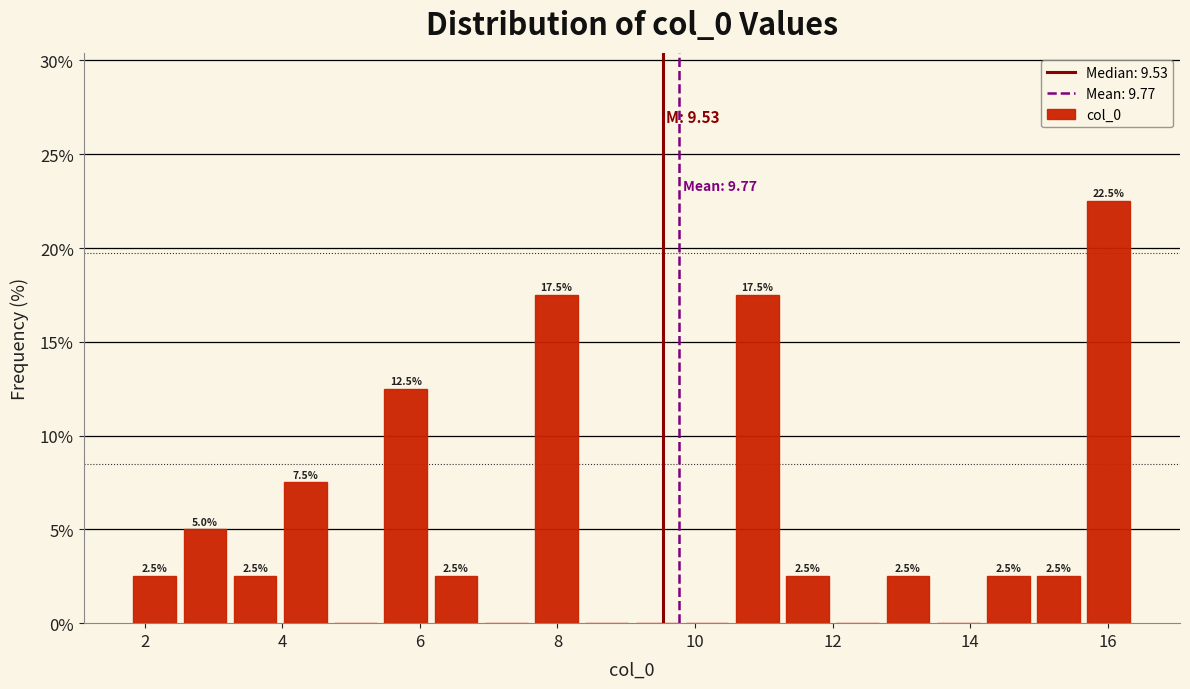

Read against the x-axis, roughly where is the centre of the tallest bar?

16.0